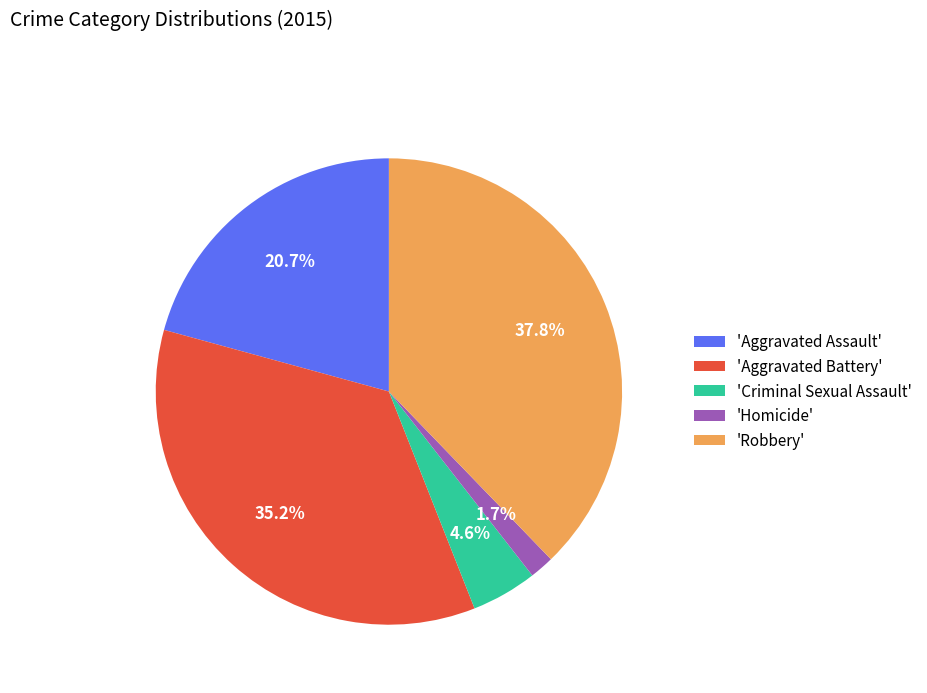

What is the ratio of the value at 'Robbery' to the value at 'Aggravated Assault'?

1.8